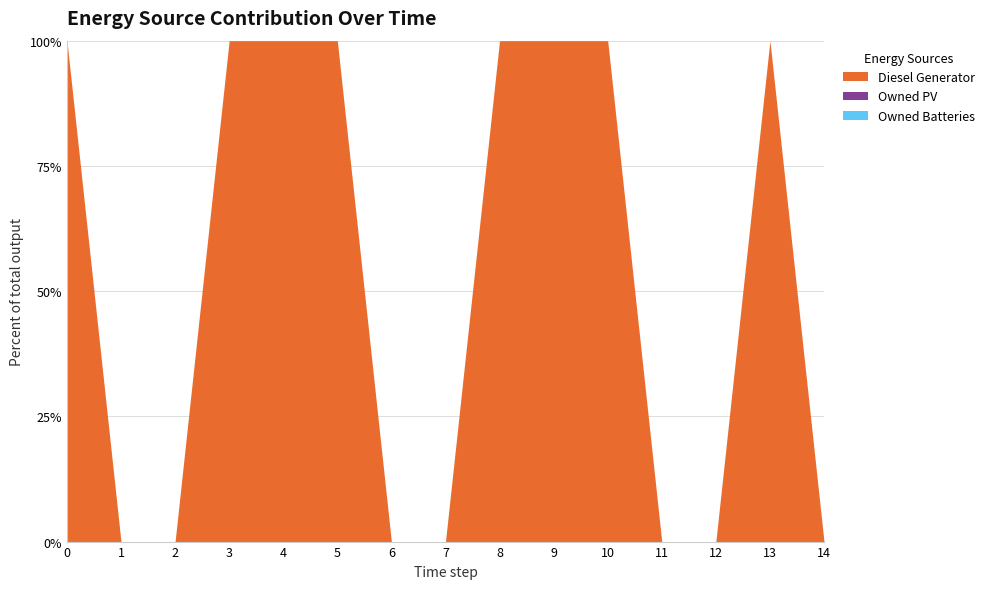

Which series has the largest total across all categories?

Diesel Generator